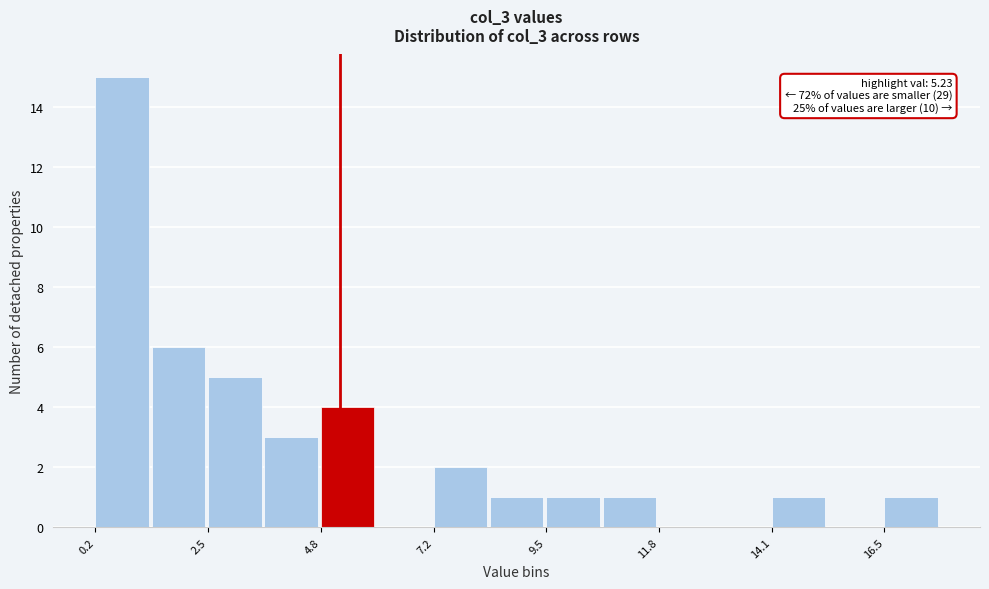

Around what value on the x-axis is the tallest bar? Give the approximate position of its centre, as read against the axis.

0.5